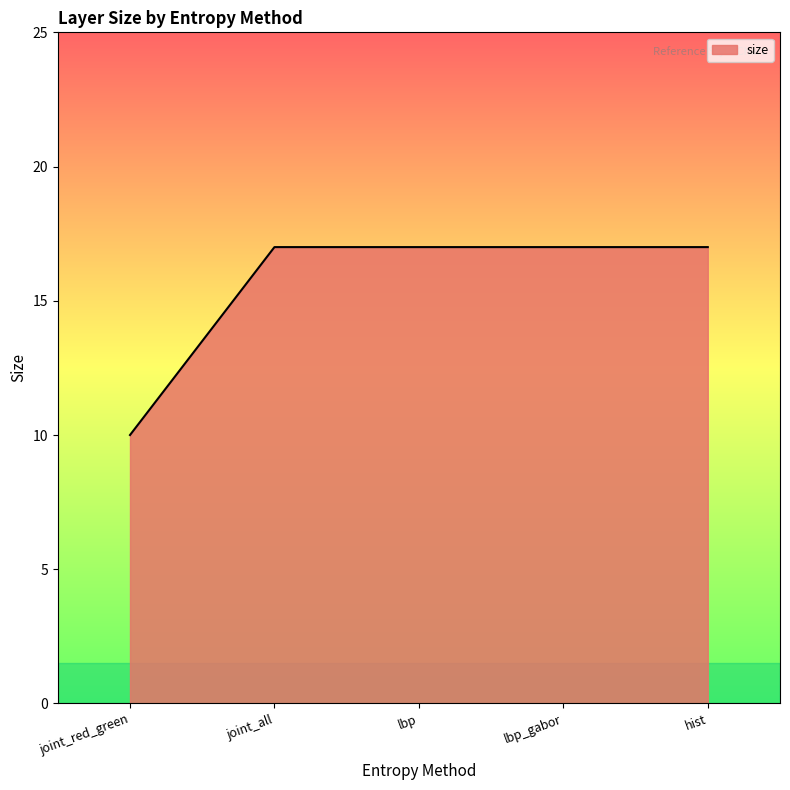

What is the difference between the maximum and minimum values?

7